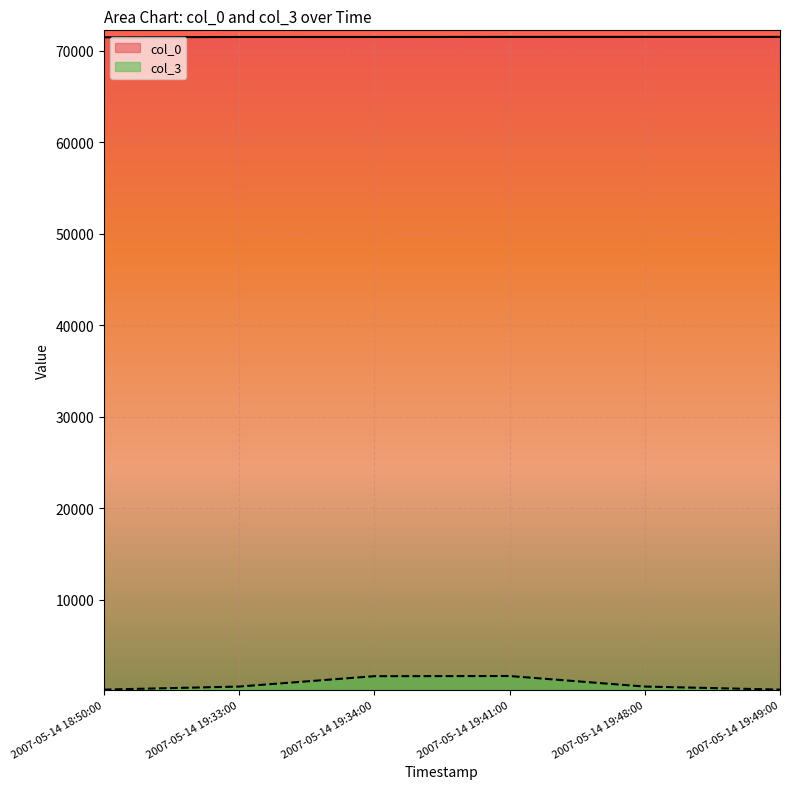

What is the label of the 3rd point from the right?

2007-05-14 19:41:00